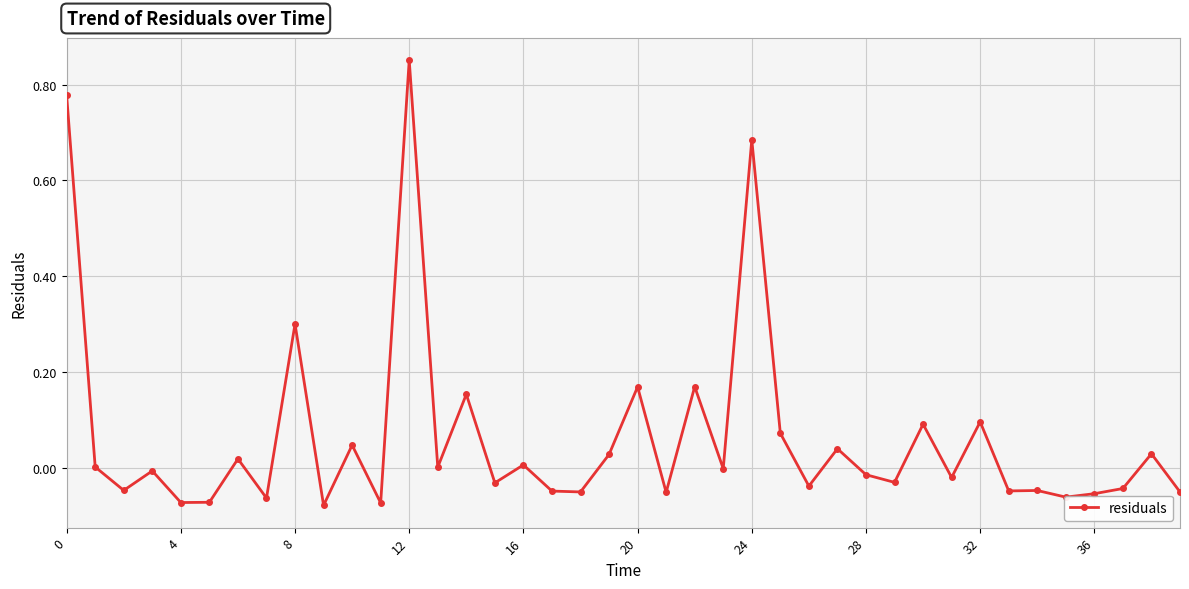

True or false: the data has more than 1 interior local peaks.

True